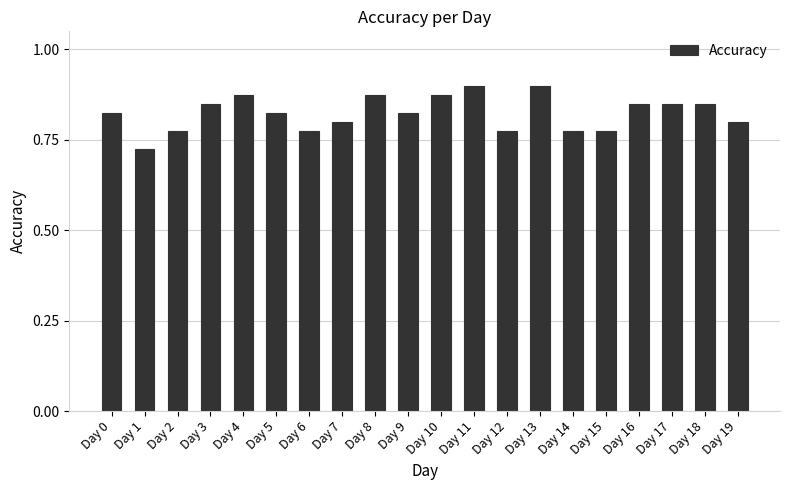

Which category has the lowest value across all series?

Day 1